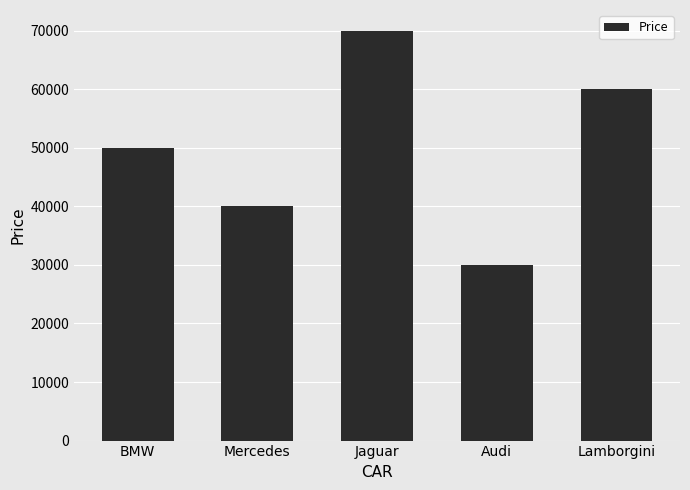

Between Jaguar and Audi, which is larger?

Jaguar